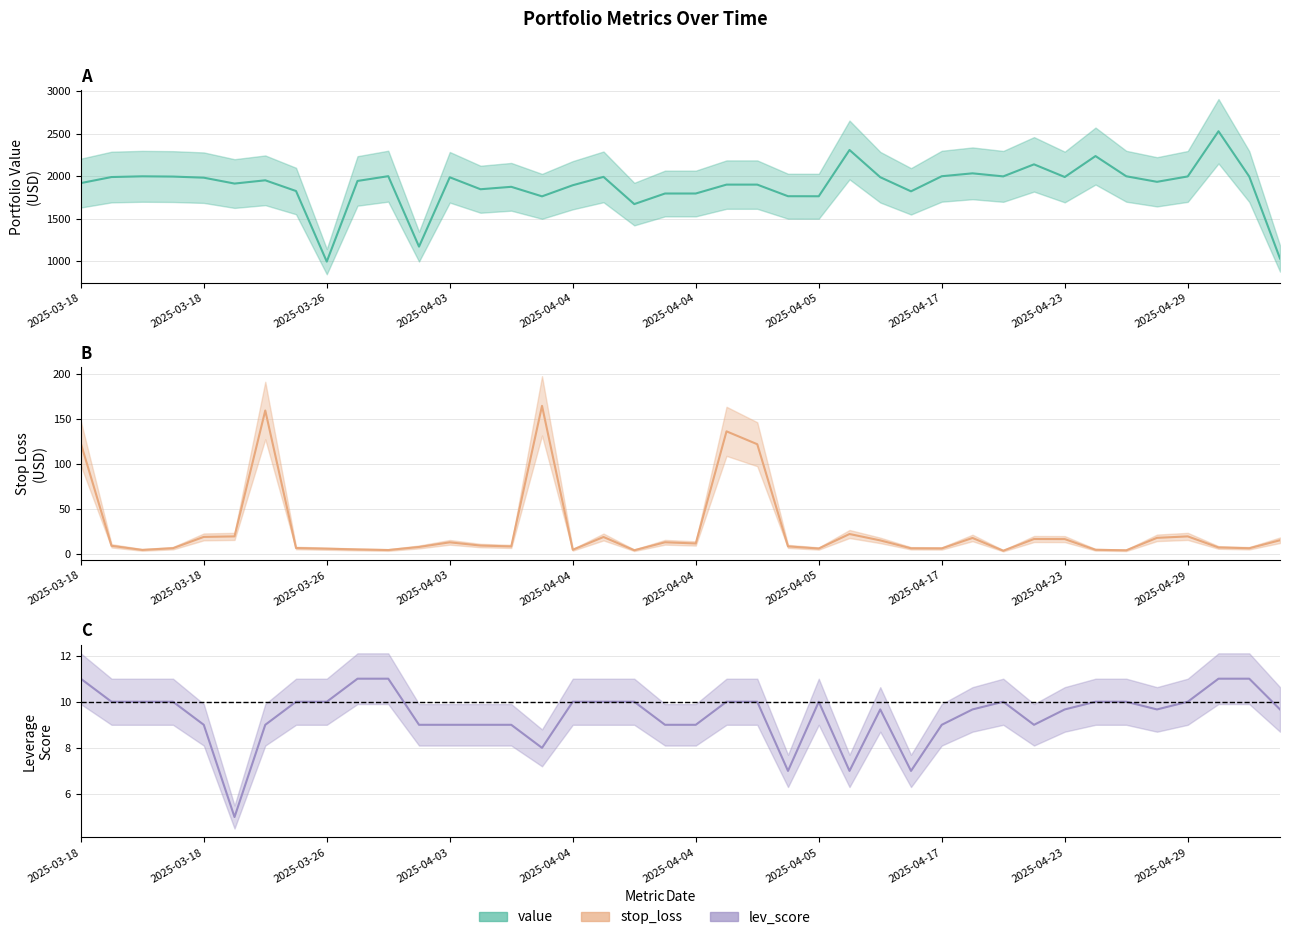

Which series has the largest total across all categories?

value